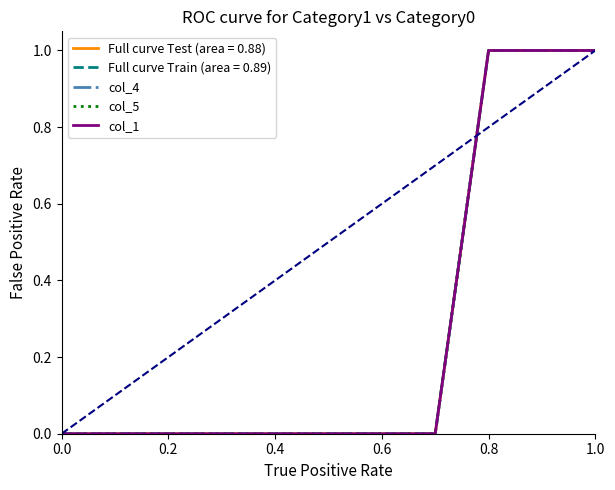

Does the chart display data point markers on the line(s)?

No